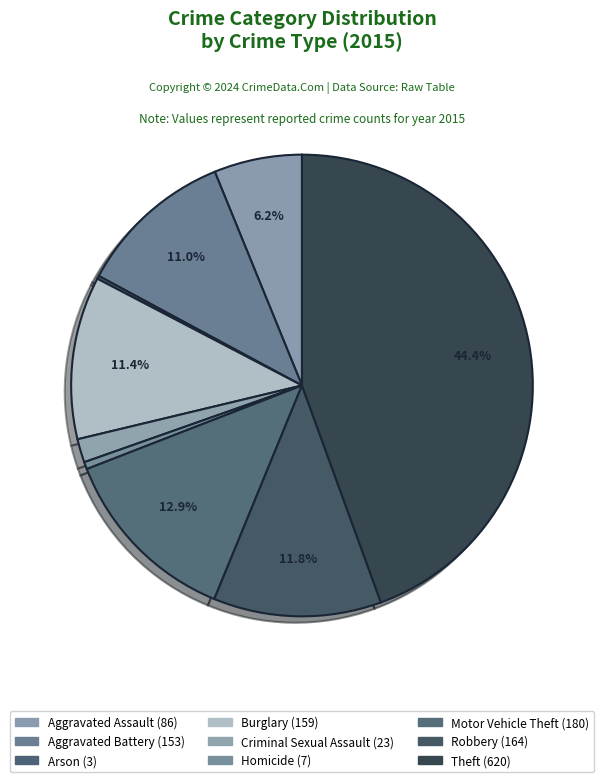

Rank the categories by value from lowest to highest.

Arson, Homicide, Criminal Sexual Assault, Aggravated Assault, Aggravated Battery, Burglary, Robbery, Motor Vehicle Theft, Theft